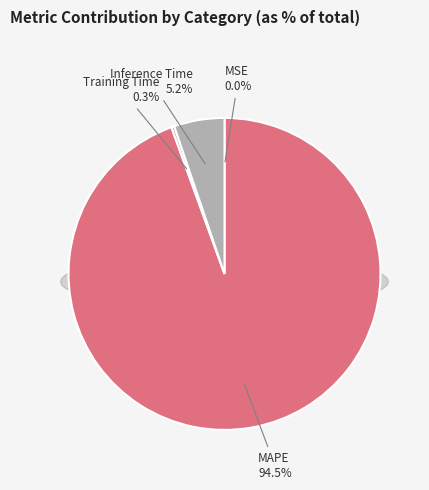

Which has a higher value, Training Time or MSE?

Training Time